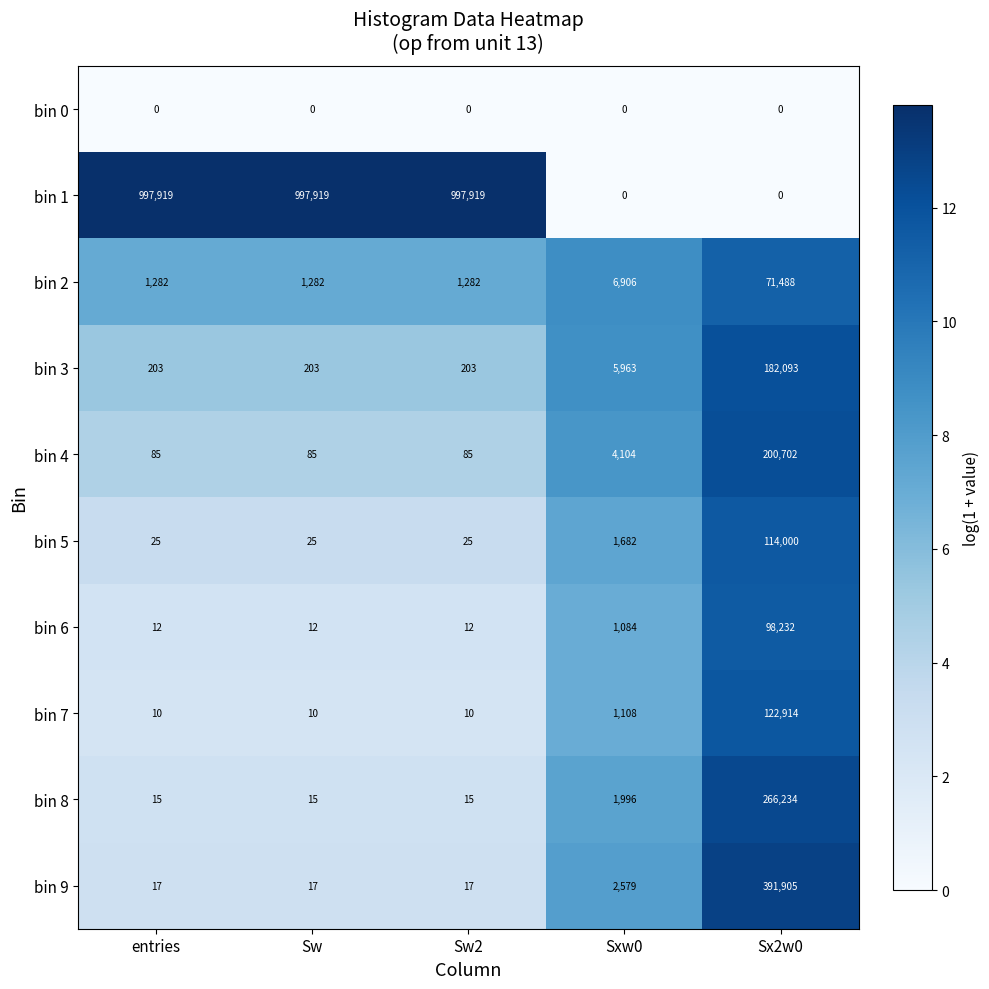

Which category has the highest value in the bin 5 series?

Sx2w0